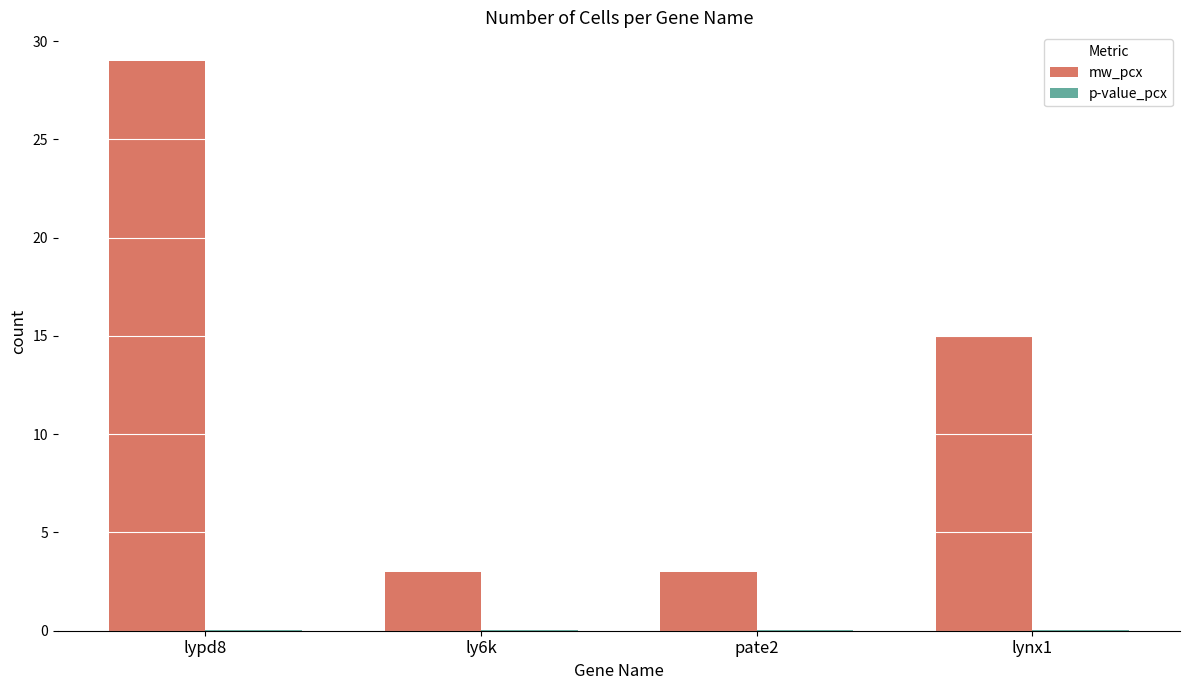

True or false: mw_pcx has a value of 3.0 at pate2.

True